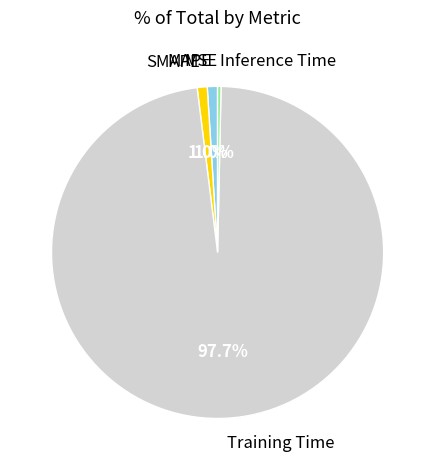

To the nearest percent, what percentage of the pie is Training Time?

98%